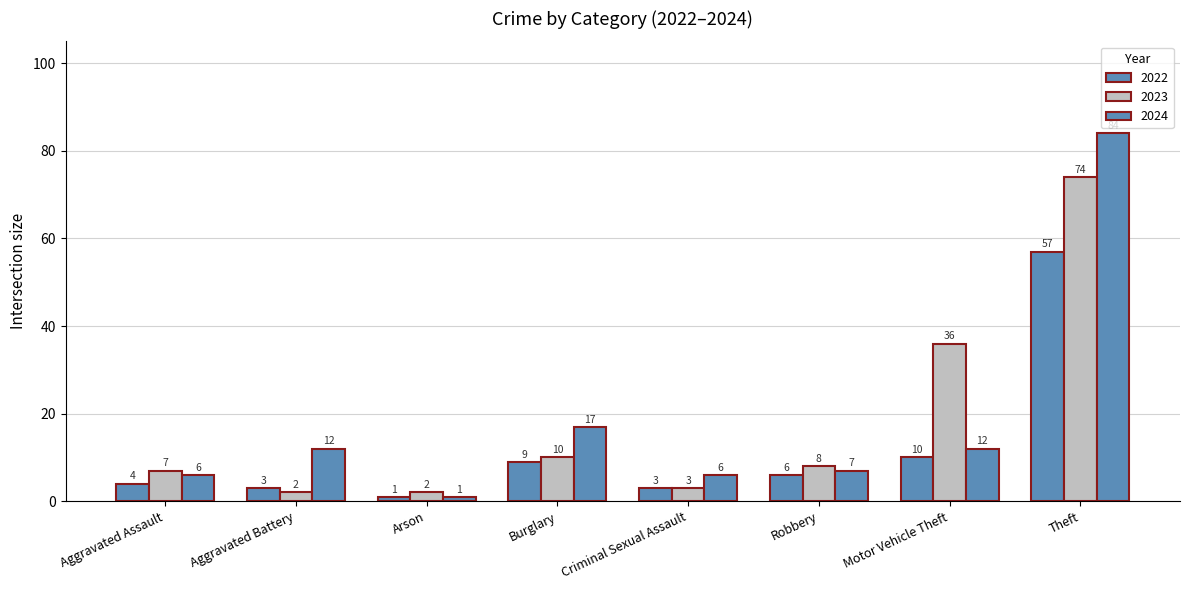

Which category has the highest value across all series?

Theft